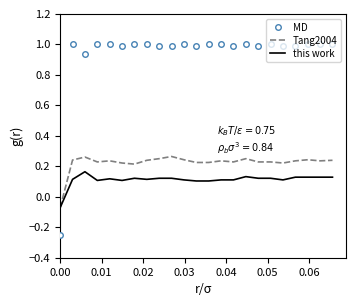

Which series has the largest range (max minus min)?

MD